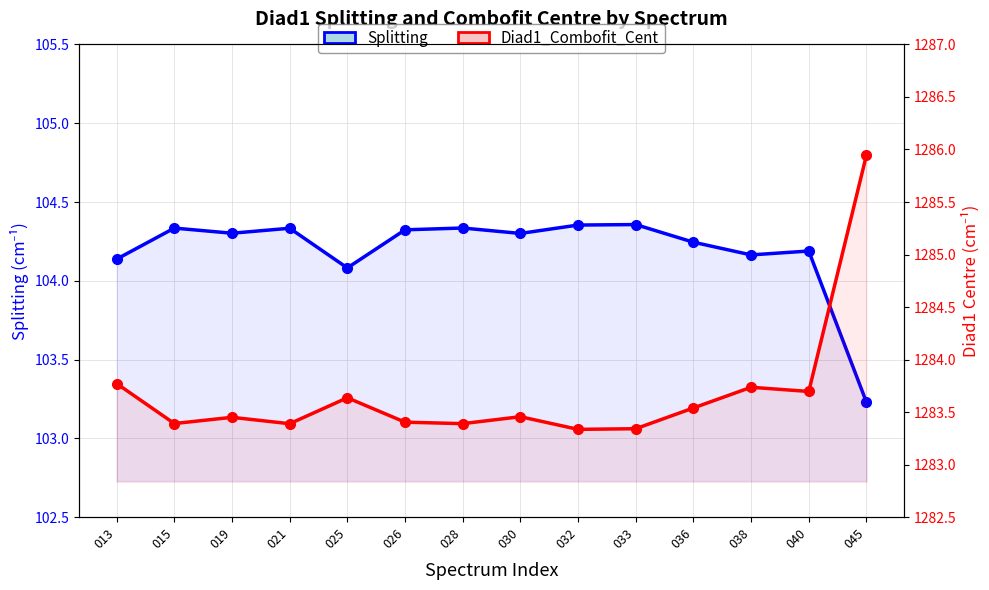

True or false: Diad1_Combofit_Cent and Splitting intersect in this chart.

False